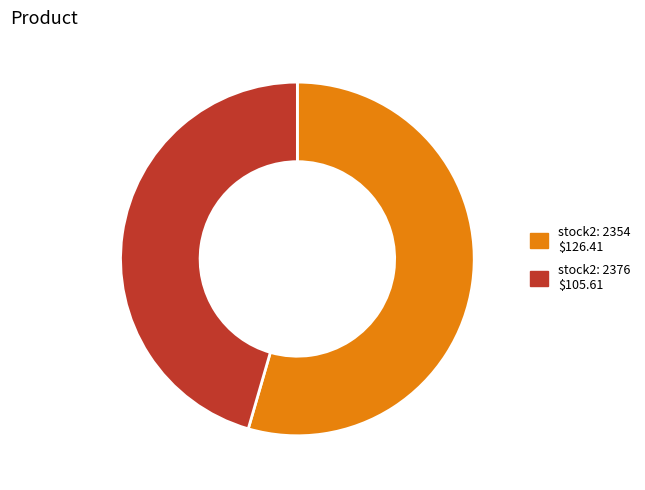

Which slice is the largest?

2354